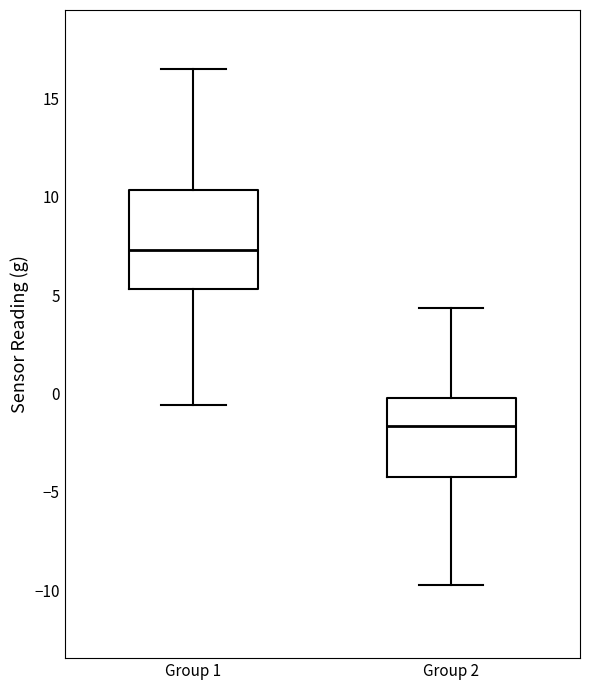

Which box is the tallest, from its lower edge to its upper edge?

Group 1